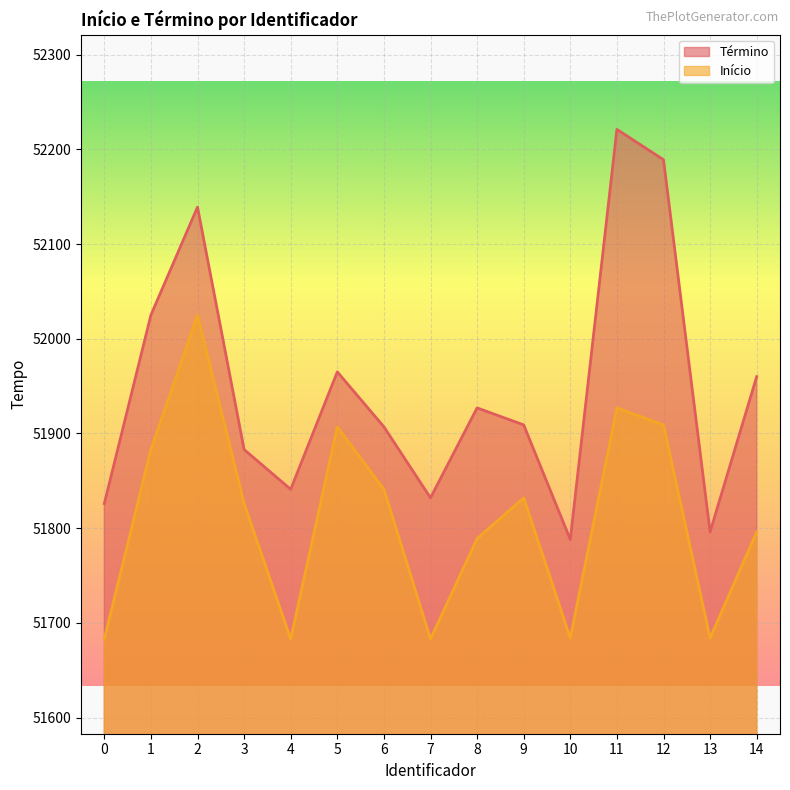

How many values in the Início series exceed 51826?

7